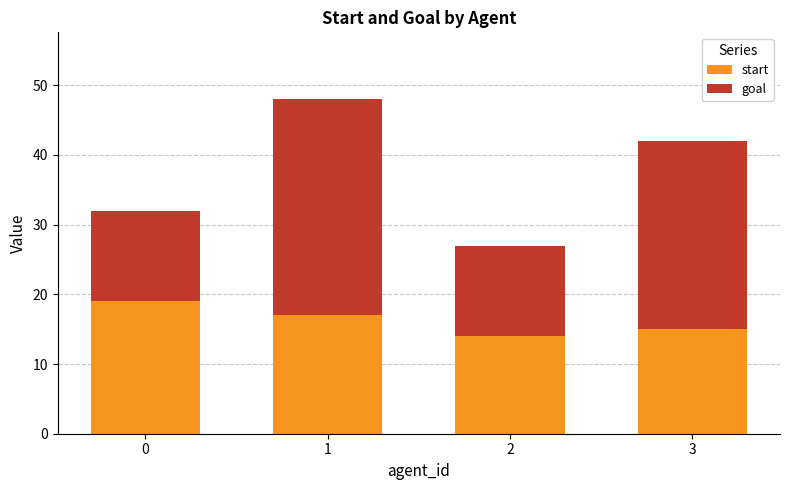

What is the total value across all series at 2?

27